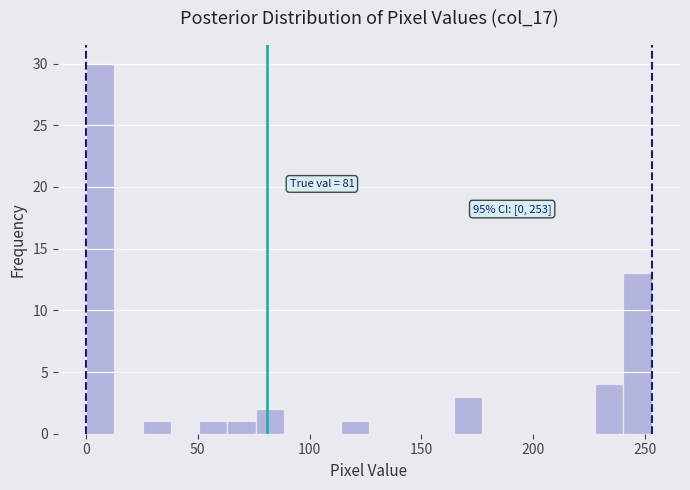

Around what value on the x-axis is the tallest bar? Give the approximate position of its centre, as read against the axis.

5